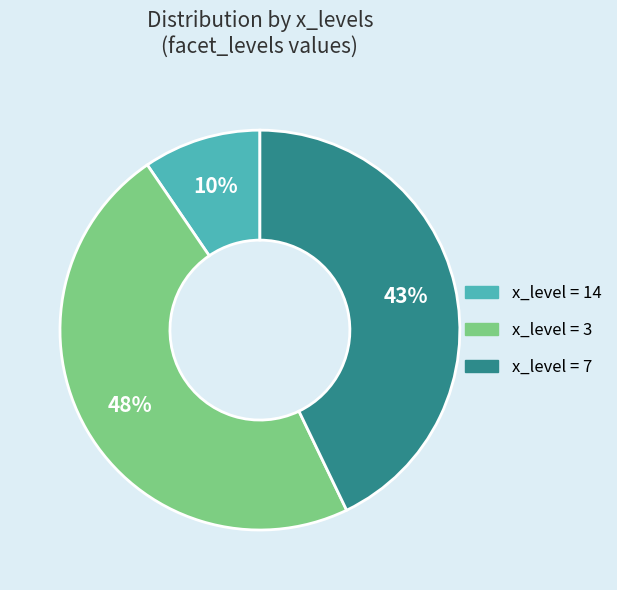

Count the number of slices in the pie.

3